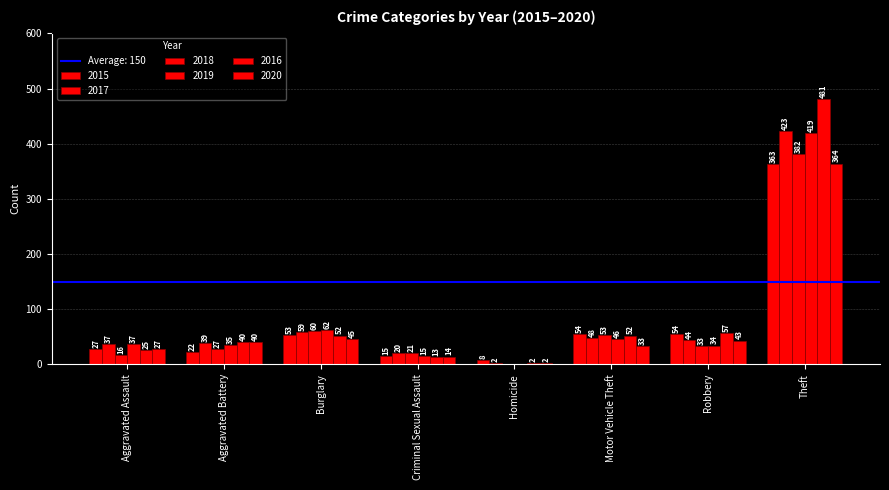

Which has a higher value, Motor Vehicle Theft or Theft?

Theft